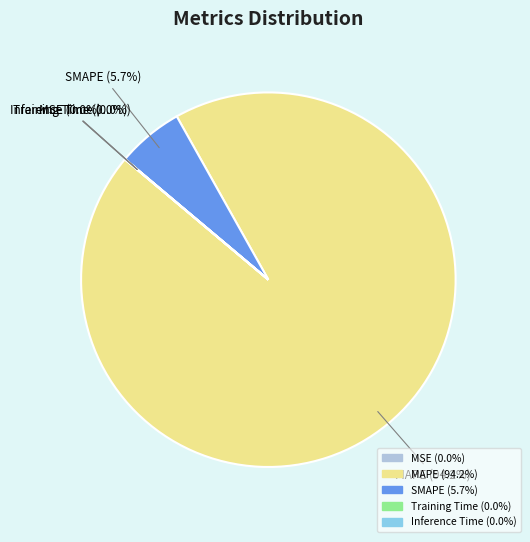

Is MAPE the majority of the pie?

Yes